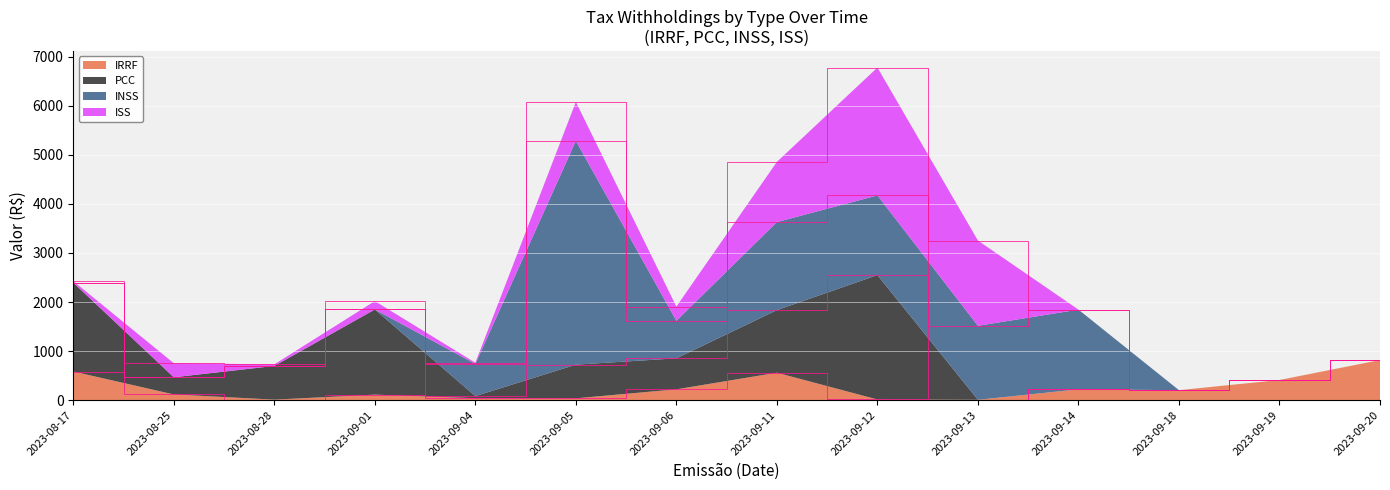

Reading right to left, what are all the values shown in this chart?

IRRF: 2023-09-20=817.5	2023-09-19=411.3	2023-09-18=203.6	2023-09-14=221.4	2023-09-13=7.8	2023-09-12=14.0	2023-09-11=559.7	2023-09-06=221.4	2023-09-05=37.7	2023-09-04=39.9	2023-09-01=112.8	2023-08-28=10.9	2023-08-25=117.0	2023-08-17=584.0
PCC: 2023-09-20=0.0	2023-09-19=0.0	2023-09-18=0.0	2023-09-14=0.0	2023-09-13=0.0	2023-09-12=2534.3	2023-09-11=1275.1	2023-09-06=631.1	2023-09-05=686.3	2023-09-04=43.4	2023-09-01=1735.1	2023-08-28=686.3	2023-08-25=349.7	2023-08-17=1810.2
INSS: 2023-09-20=0.0	2023-09-19=0.0	2023-09-18=0.0	2023-09-14=1623.6	2023-09-13=1507.4	2023-09-12=1623.6	2023-09-11=1794.3	2023-09-06=764.5	2023-09-05=4559.2	2023-09-04=654.9	2023-09-01=0.0	2023-08-28=0.0	2023-08-25=0.0	2023-08-17=0.0
ISS: 2023-09-20=0.0	2023-09-19=0.0	2023-09-18=0.0	2023-09-14=0.0	2023-09-13=1737.5	2023-09-12=2605.2	2023-09-11=1226.4	2023-09-06=290.0	2023-09-05=793.8	2023-09-04=24.7	2023-09-01=170.9	2023-08-28=32.0	2023-08-25=286.3	2023-08-17=32.0